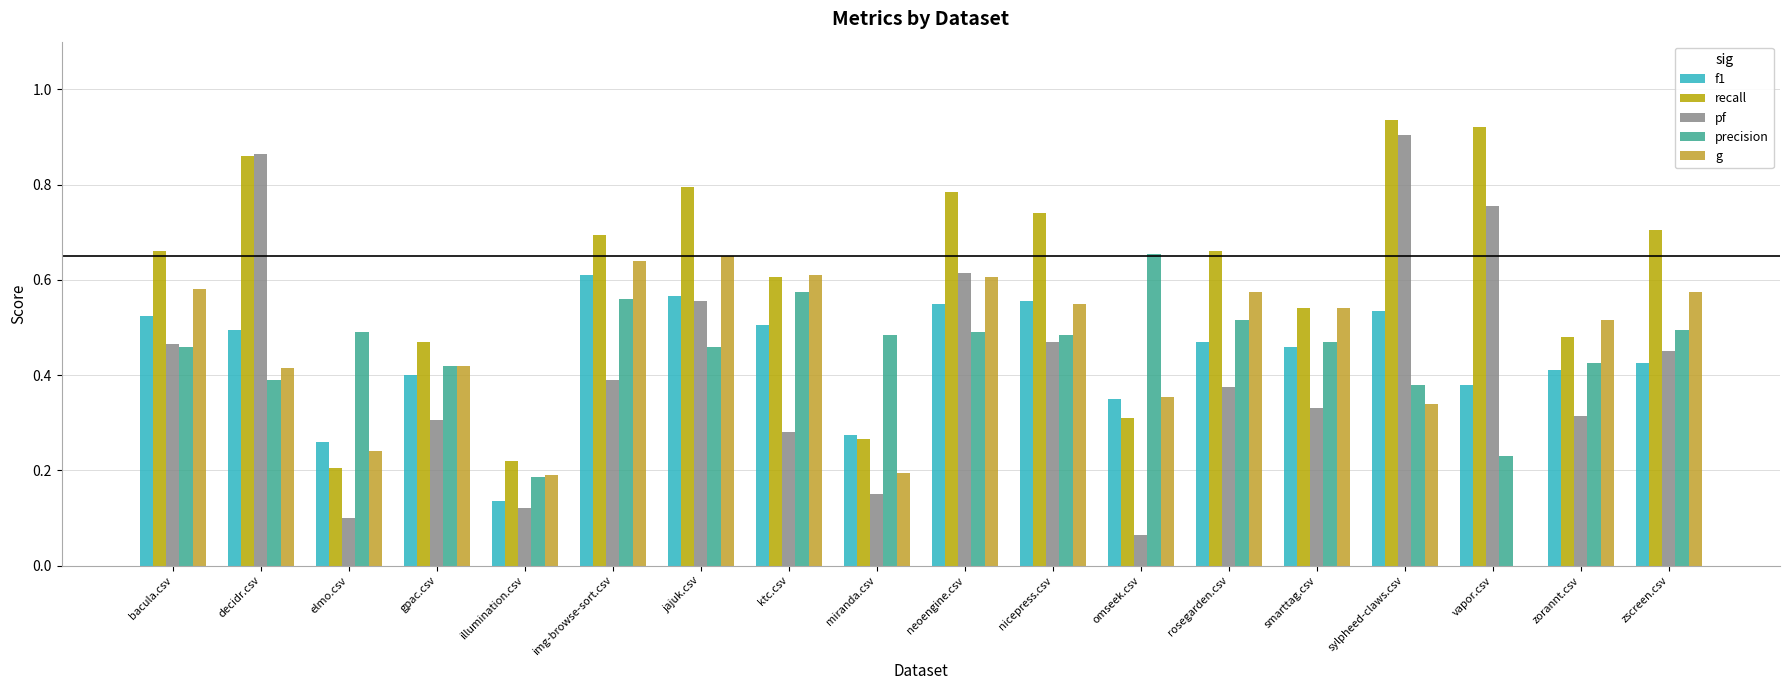

Between sylpheed-claws.csv and zorannt.csv, which series saw the biggest shift?

pf